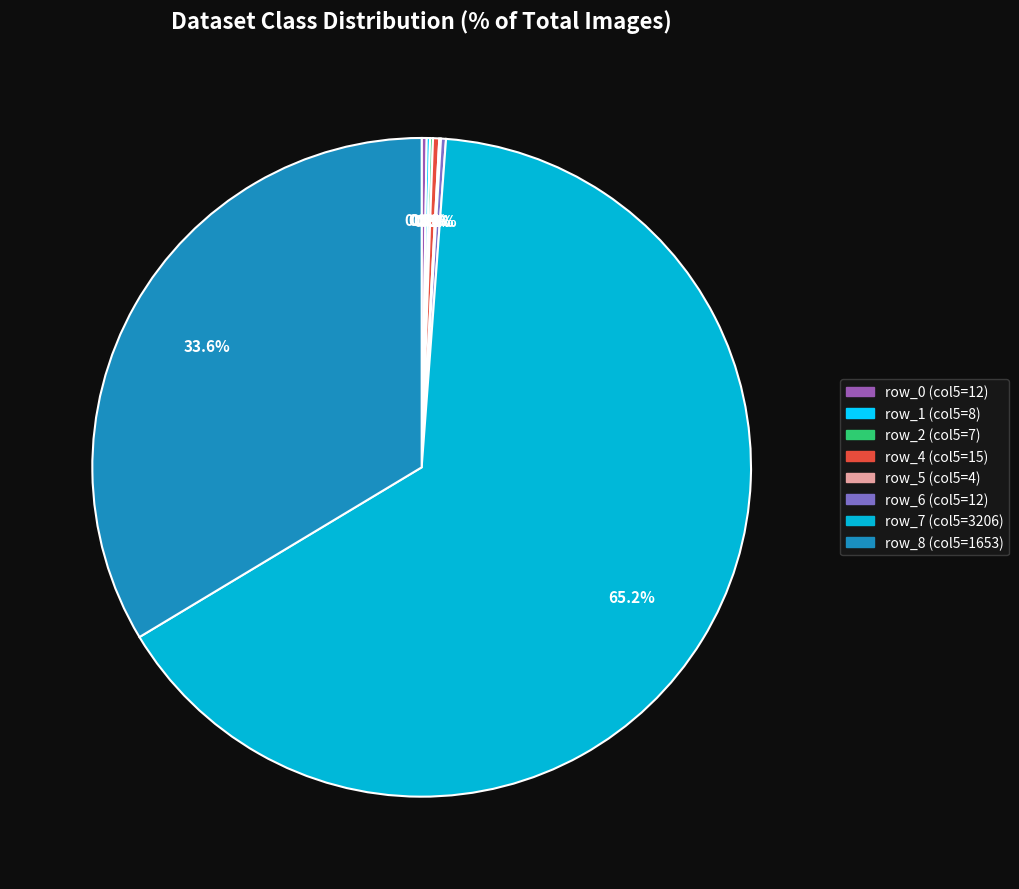

What portion of the pie excludes row_8 (col5=1653)?

66.4%